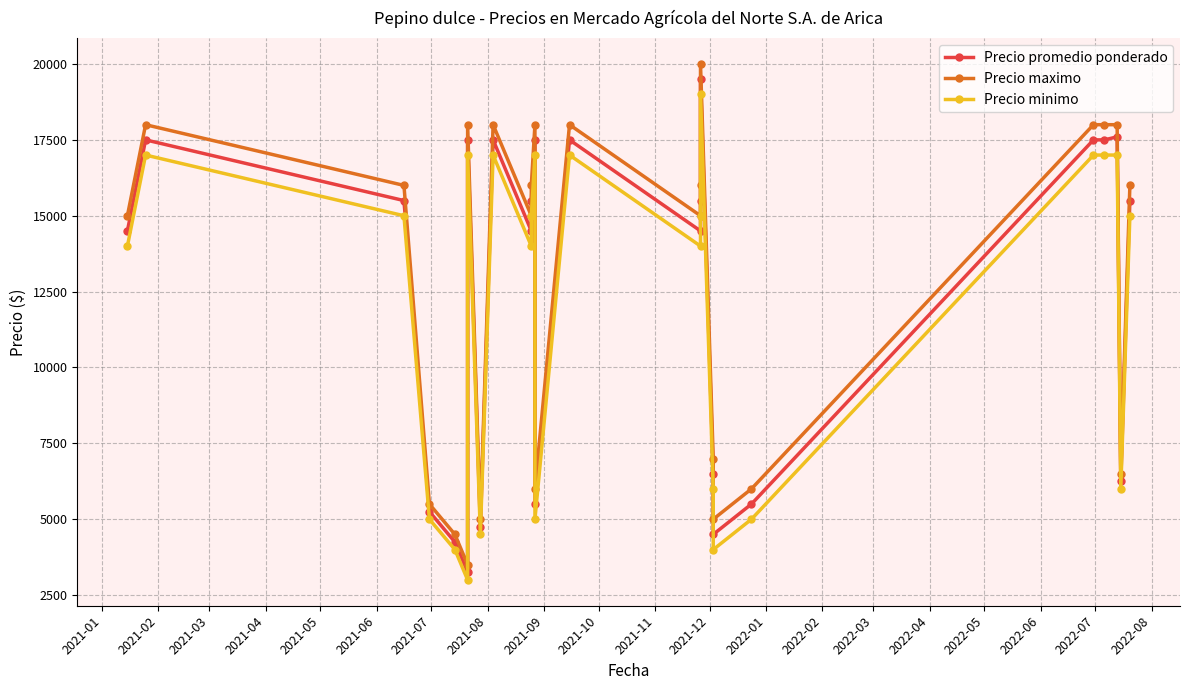

What is the sum of all Precio maximo values?

322000